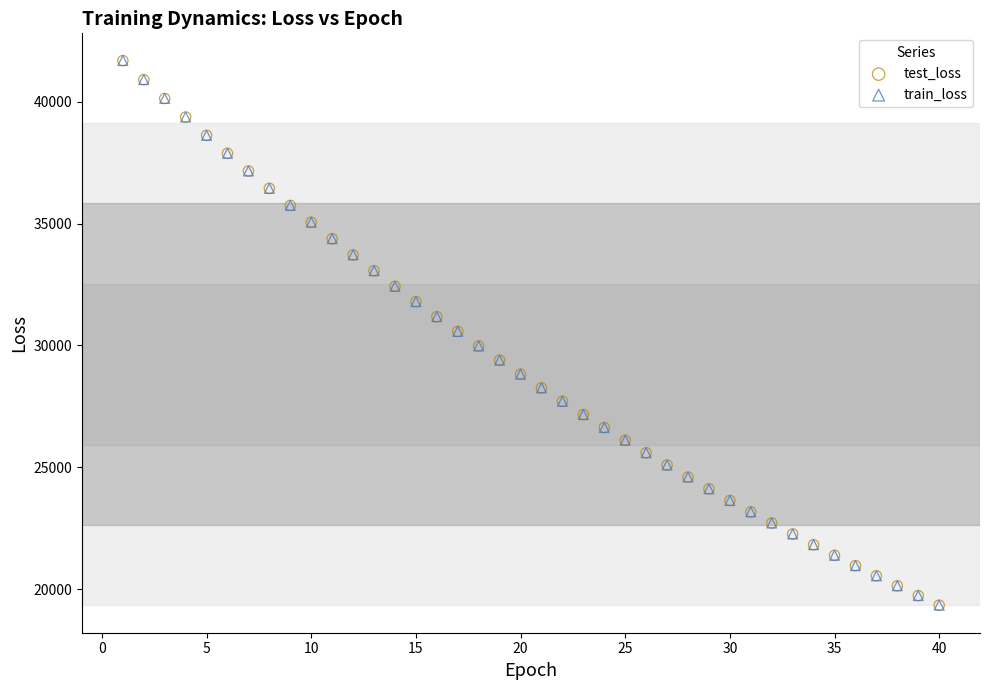

Which series has the widest spread of Y values?

train_loss